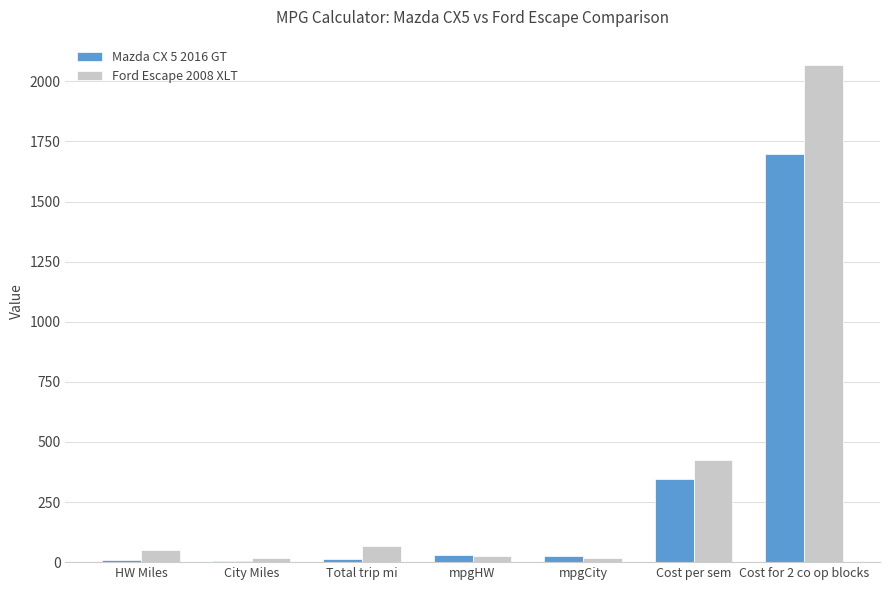

The Mazda CX 5 2016 GT series shows 575.5 at Cost per sem. True or false?

False